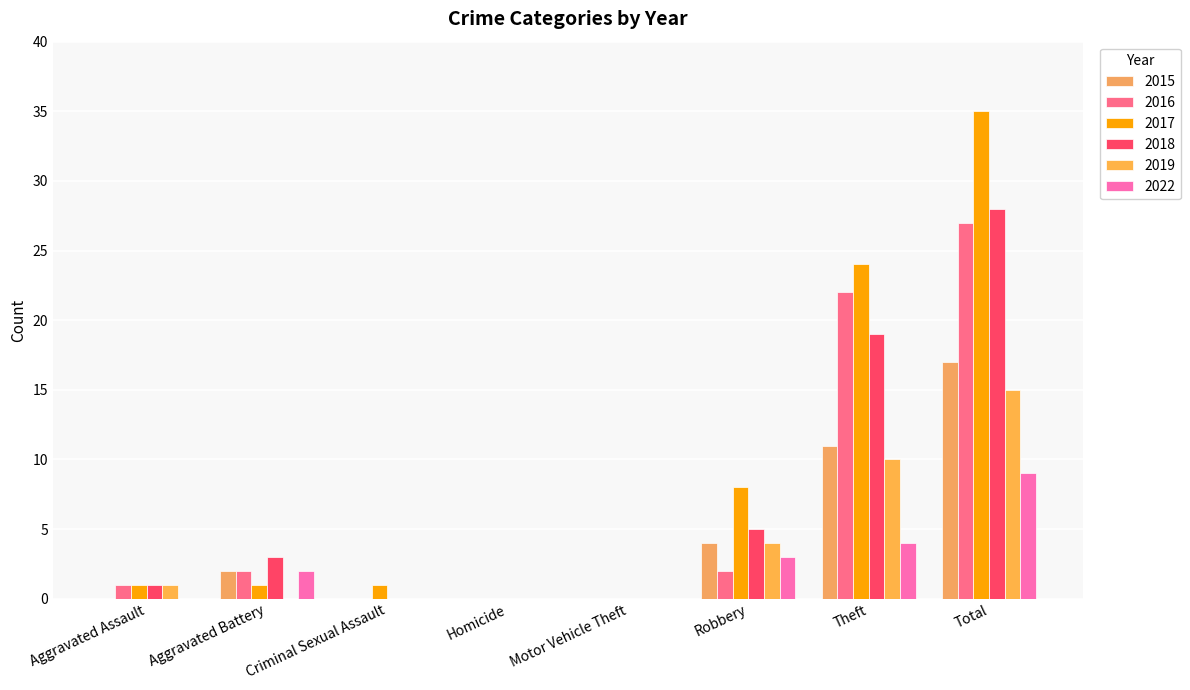

At how many categories does at least one series exceed 23?

2